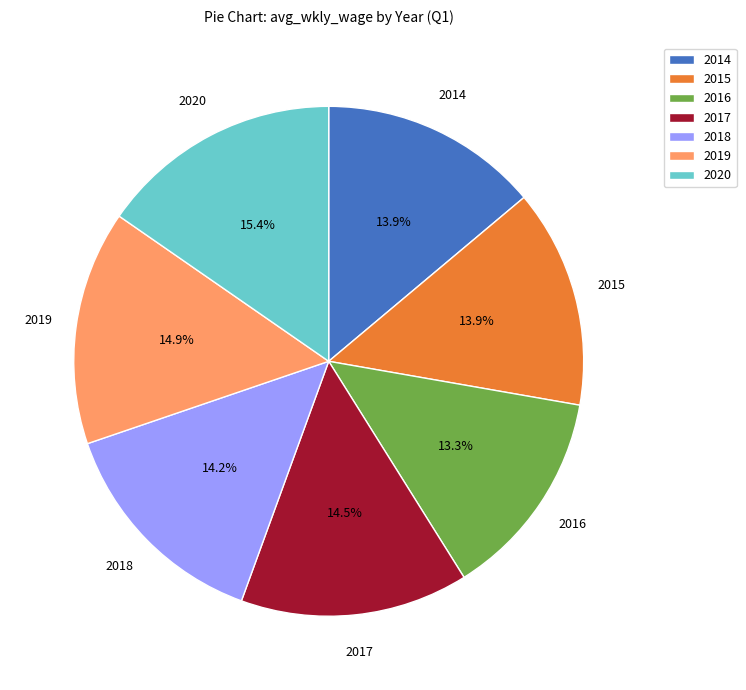

How many slices are in this pie chart?

7